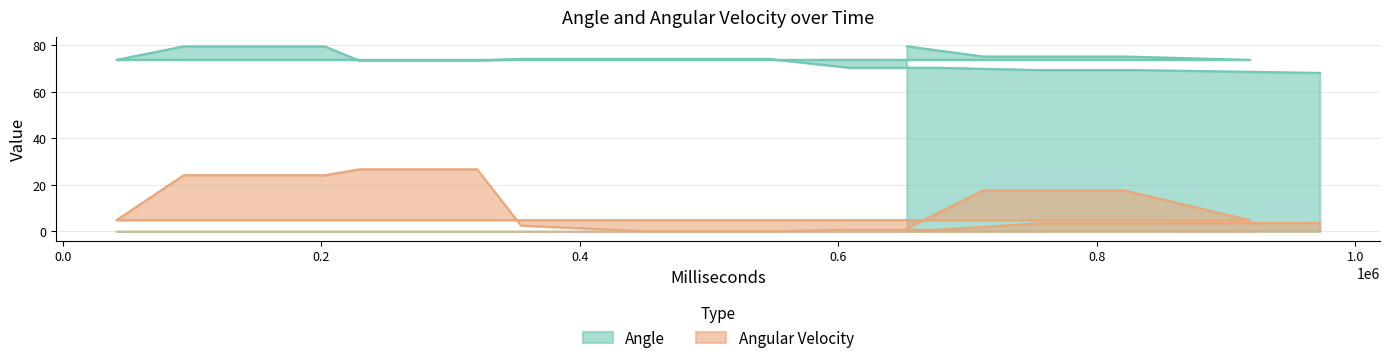

Between 157461 and 676463, which series saw the biggest shift?

Angular Velocity